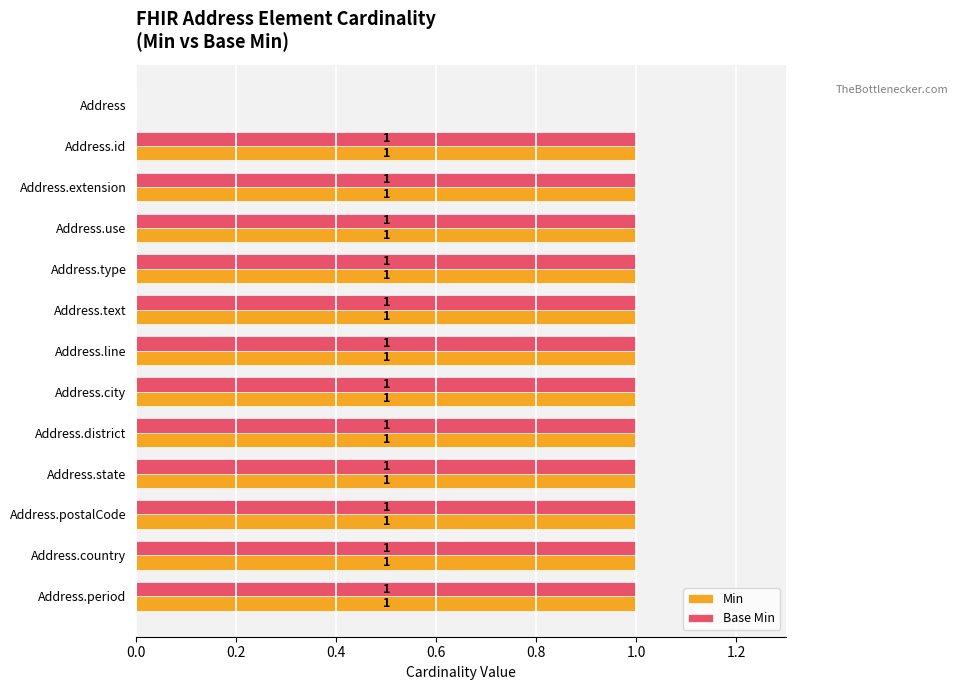

The value of Min at Address.city is 0. True or false?

False